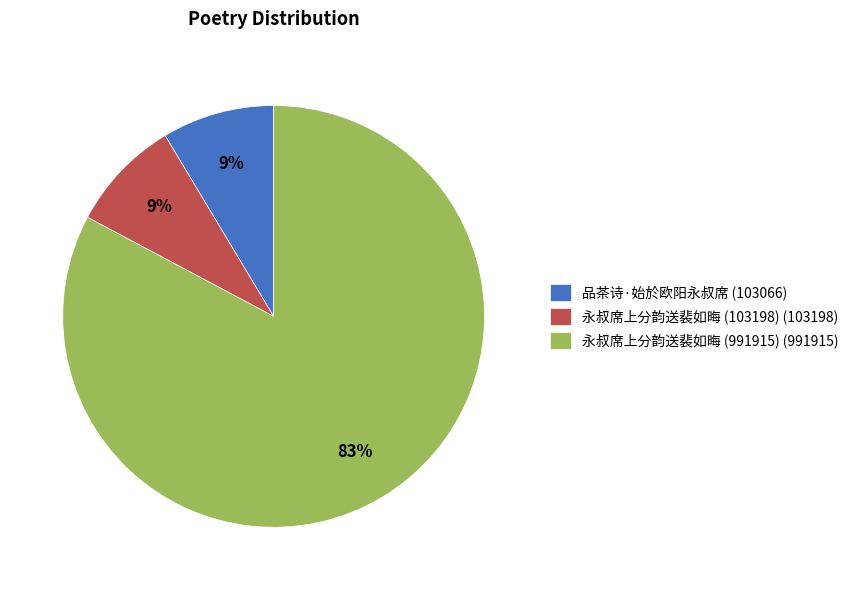

Do 品茶诗·始於欧阳永叔席 (103066) and 永叔席上分韵送裴如晦 (103198) (103198) together represent more than half of the pie?

No